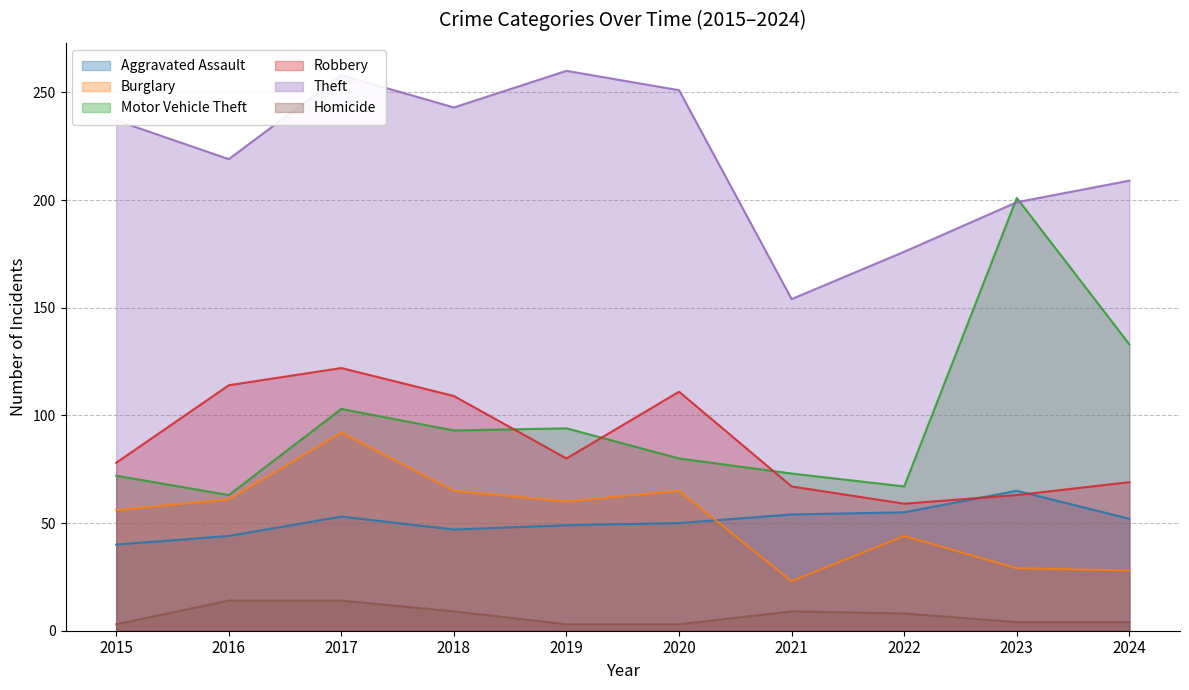

What is the average value of the Aggravated Assault series?

51